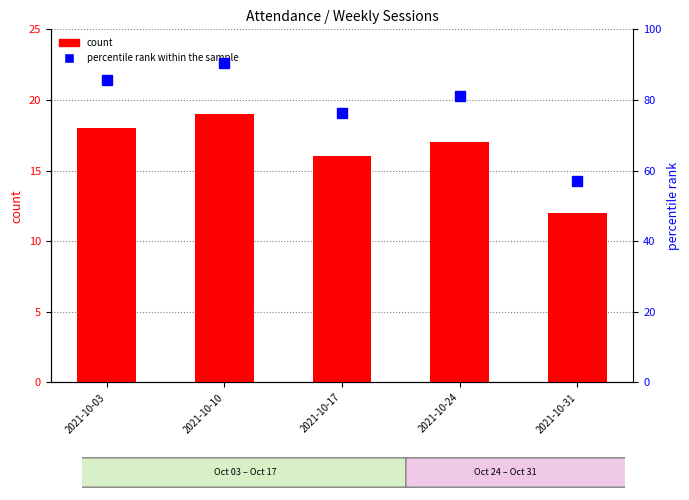

Reading right to left, transcribe all the data shown in this chart.

count: 12.0	17.0	16.0	19.0	18.0
percentile rank within the sample: 57.1	81.0	76.2	90.5	85.7